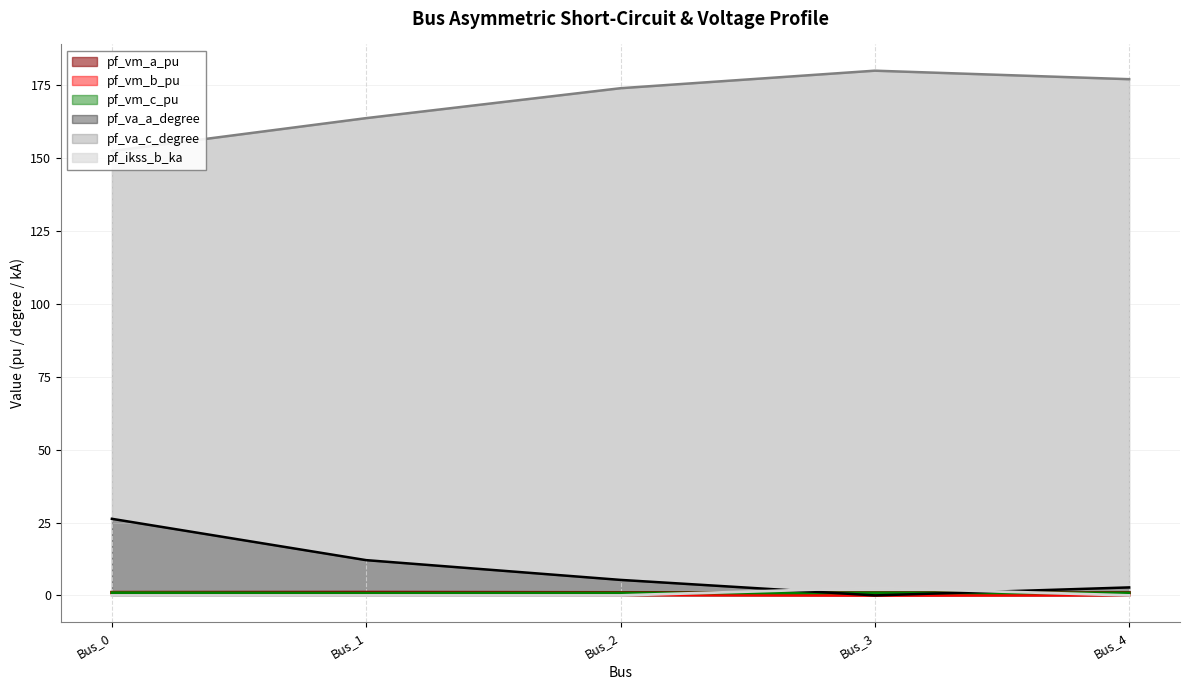

What is the highest value of the pf_va_c_degree series?

180.0